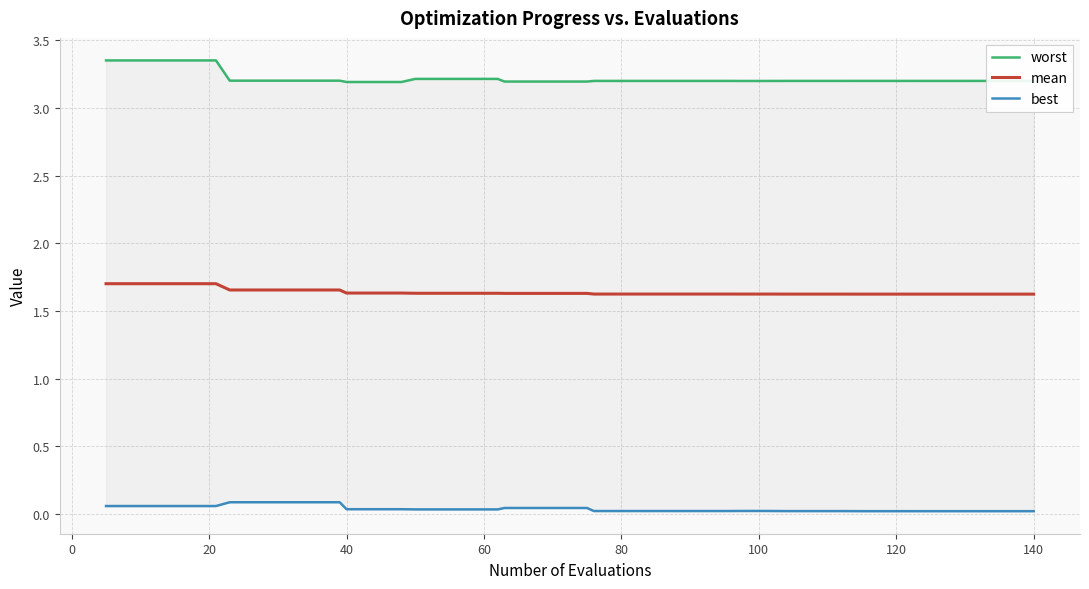

How many lines are shown in the chart?

3